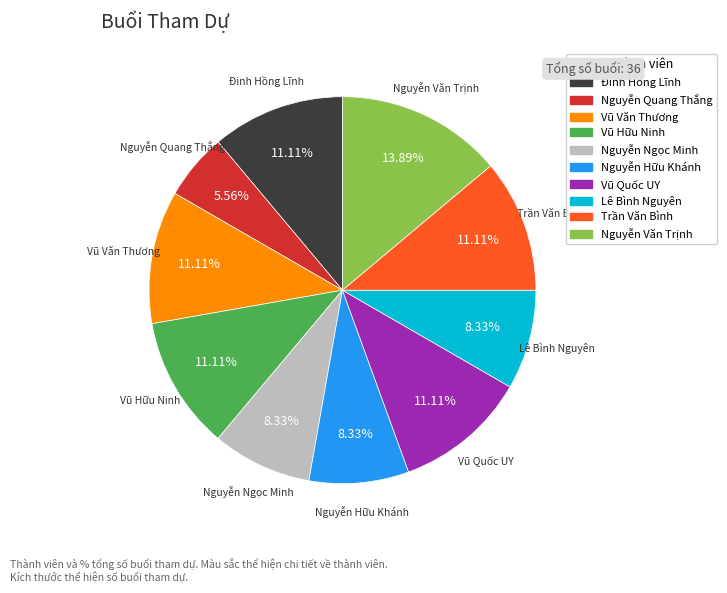

How many slices are in this pie chart?

10